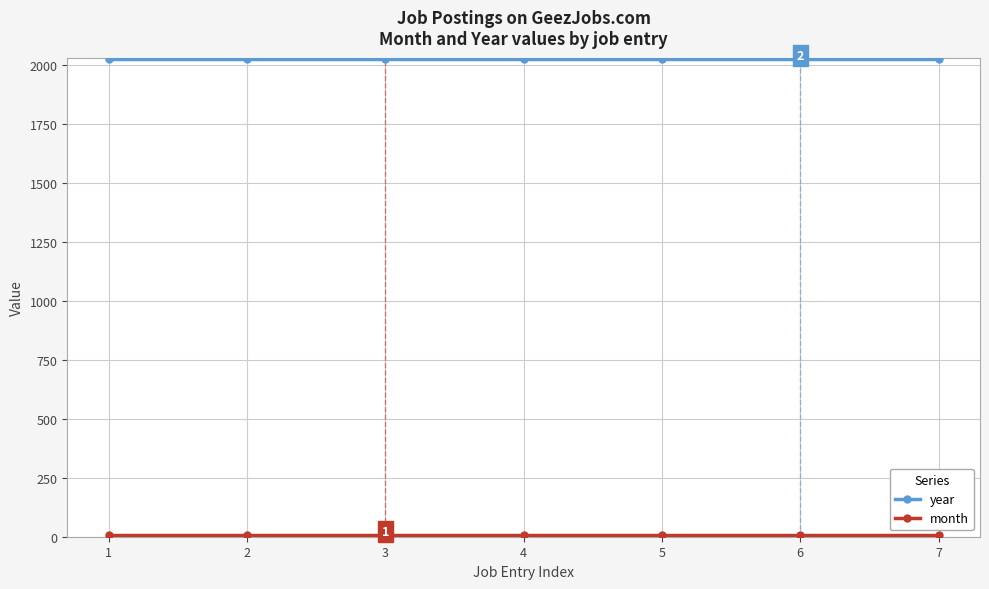

Count the number of data series in this chart.

2